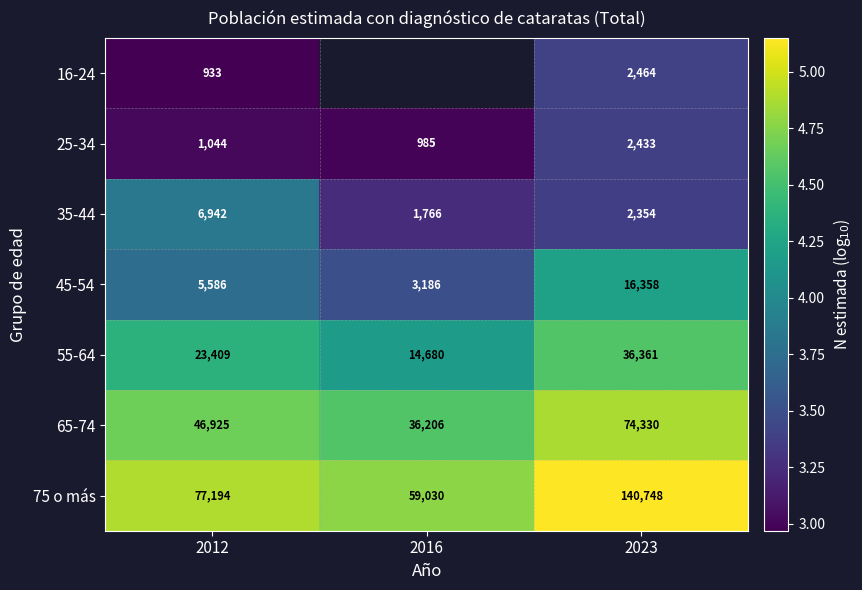

At which category is the sum across all series the highest?

2023